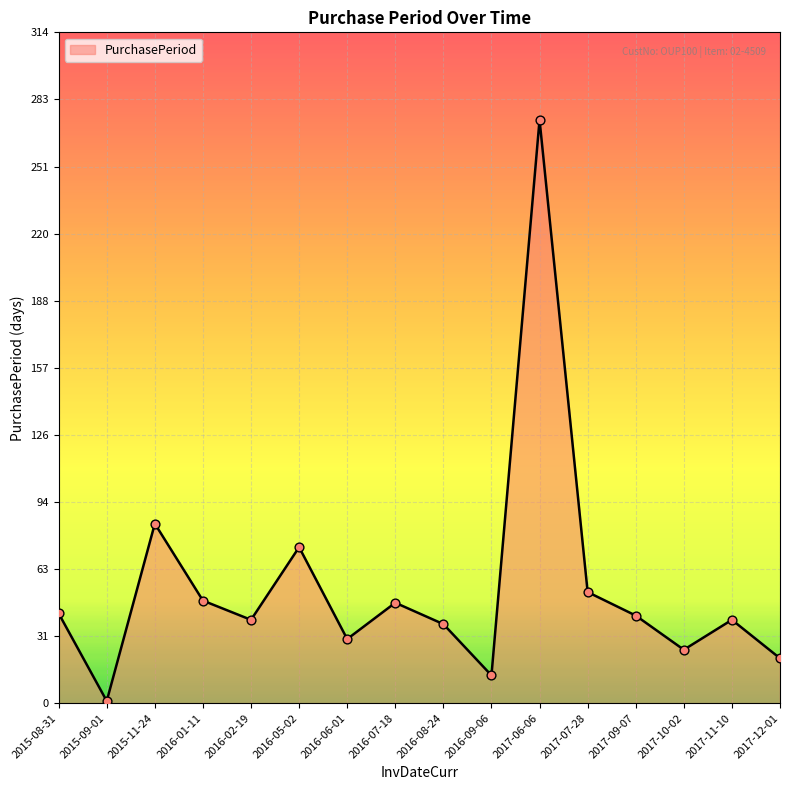

What is the ratio of the value at 2016-02-19 to the value at 2017-10-02?

1.6